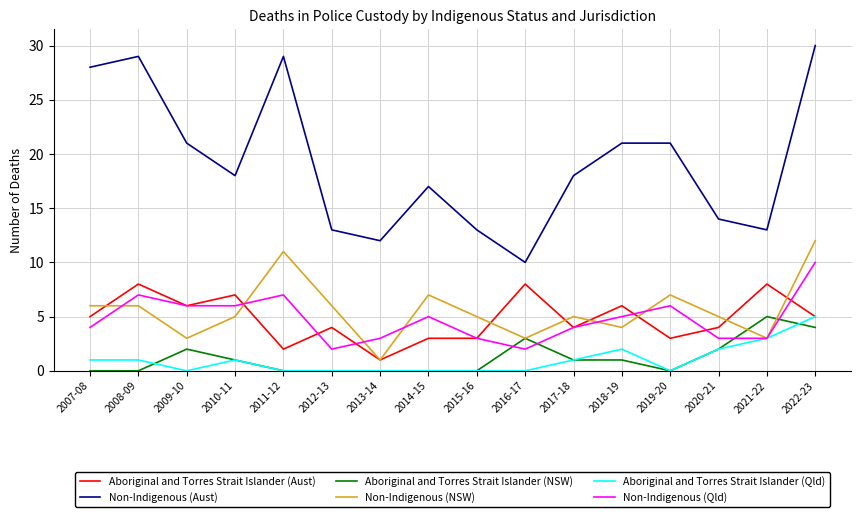

What is the total value across all series at 2011-12?

49